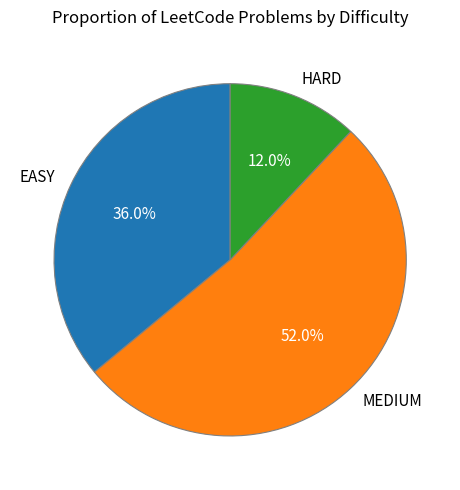

To the nearest percent, what percentage of the pie is EASY?

36%